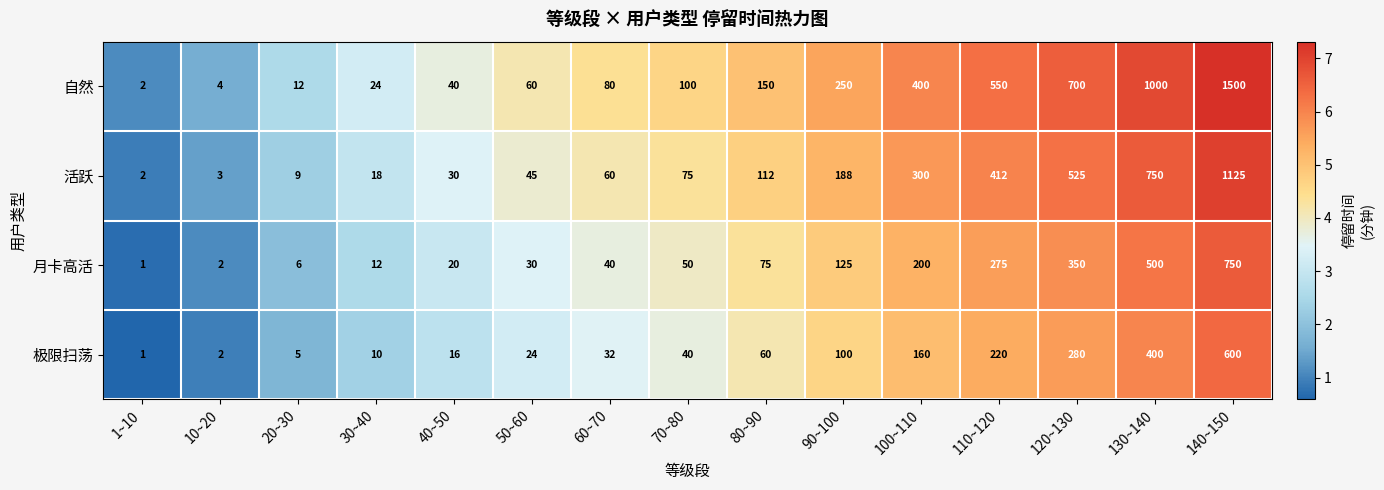

How many categories are shown in the chart?

15